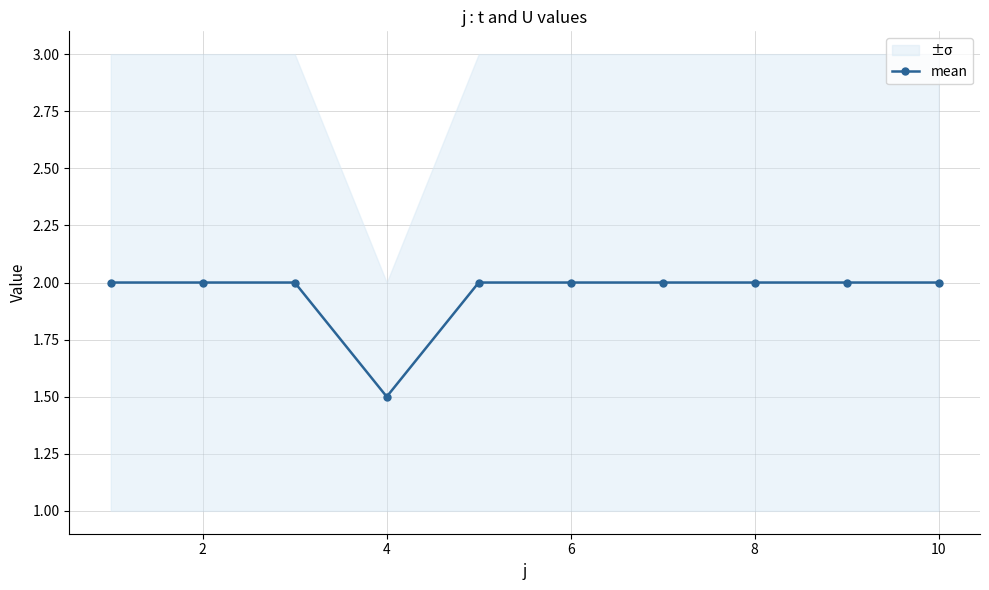

What is the smallest value displayed?

1.5